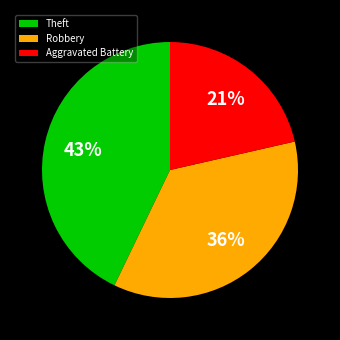

Combined, do Robbery and Aggravated Battery account for over 50%?

Yes